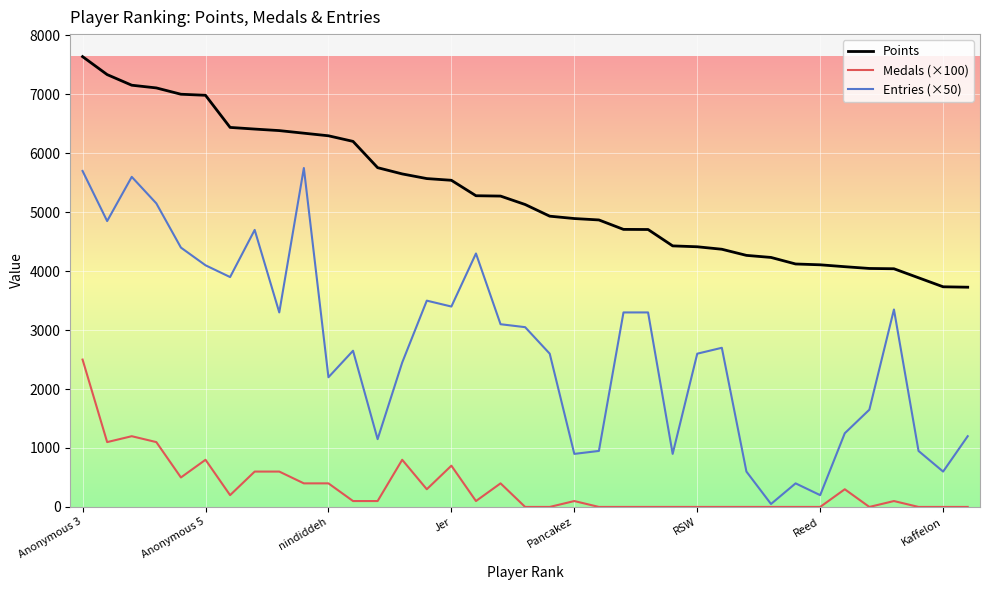

Which series has the largest total across all categories?

Points